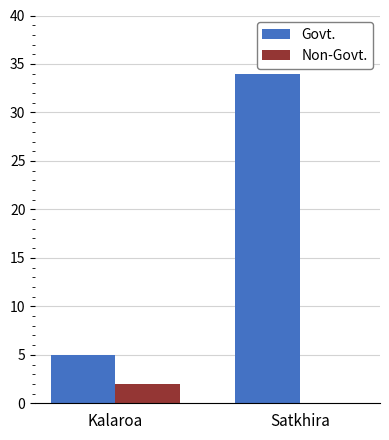

At which category does the chart reach its peak across all series?

Satkhira